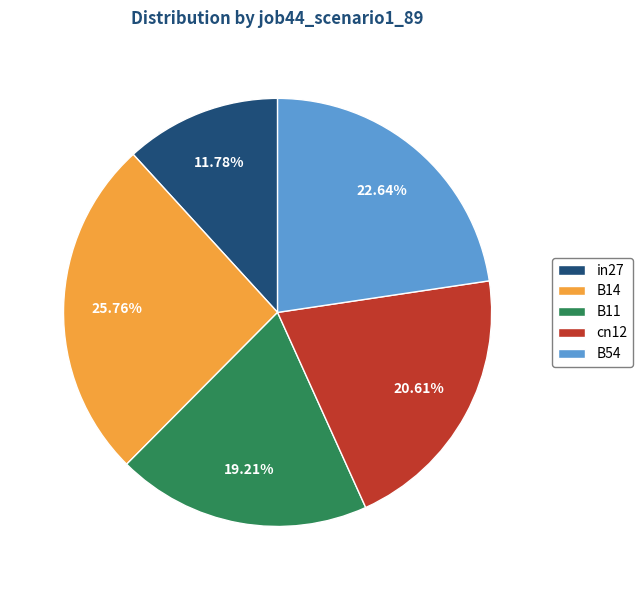

What is the smallest slice in the pie chart?

in27